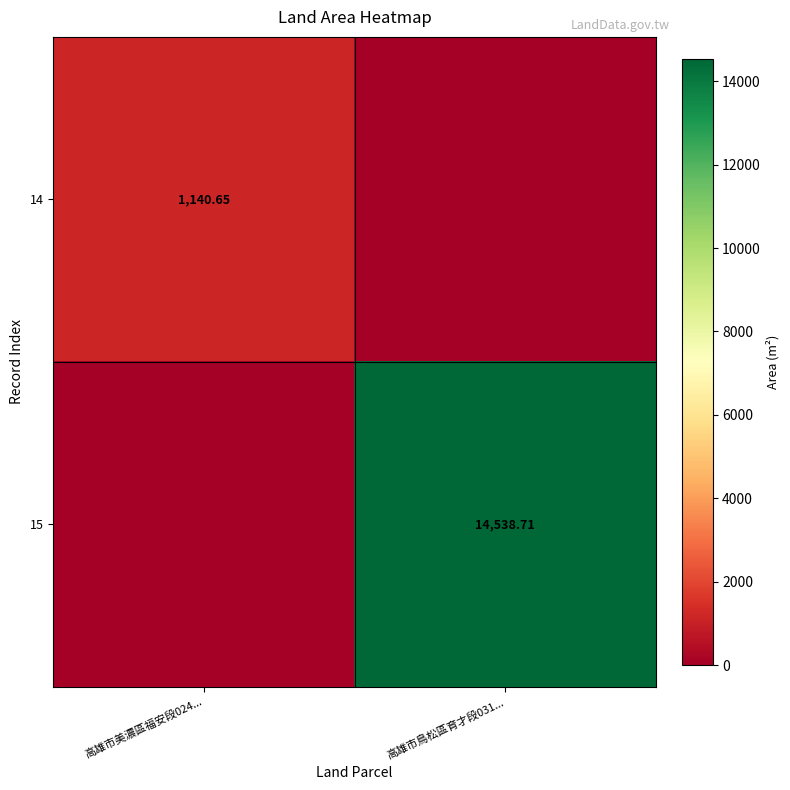

What is the spread (max minus min) of values at 高雄市美濃區福安段024...?

1140.7